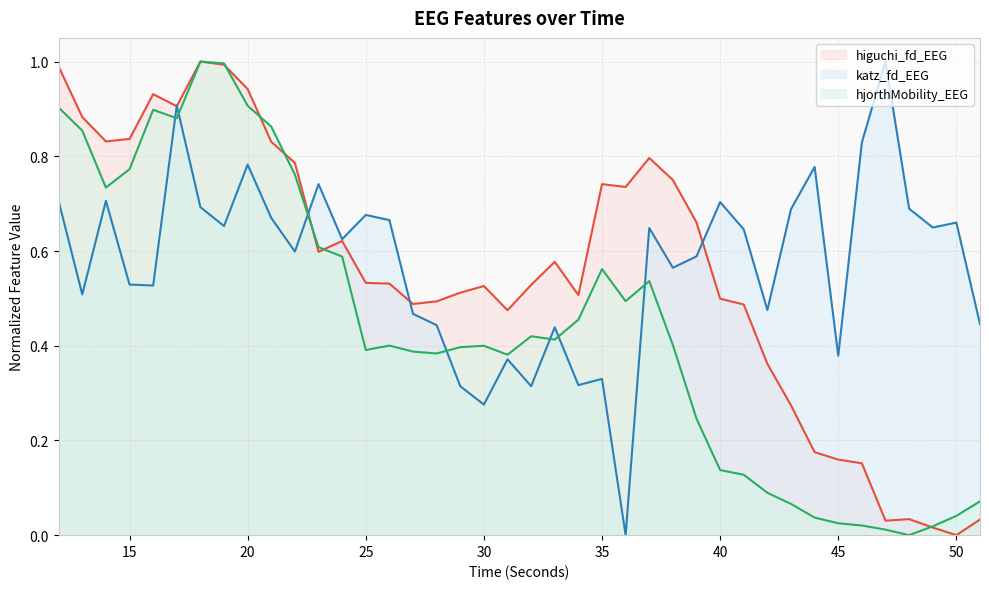

List the labels in order of higuchi_fd_EEG value, largest first.

18, 19, 12, 20, 16, 17, 13, 15, 14, 21, 37, 22, 38, 35, 36, 39, 24, 23, 33, 25, 26, 32, 30, 29, 34, 40, 28, 27, 41, 31, 42, 43, 44, 45, 46, 48, 51, 47, 49, 50